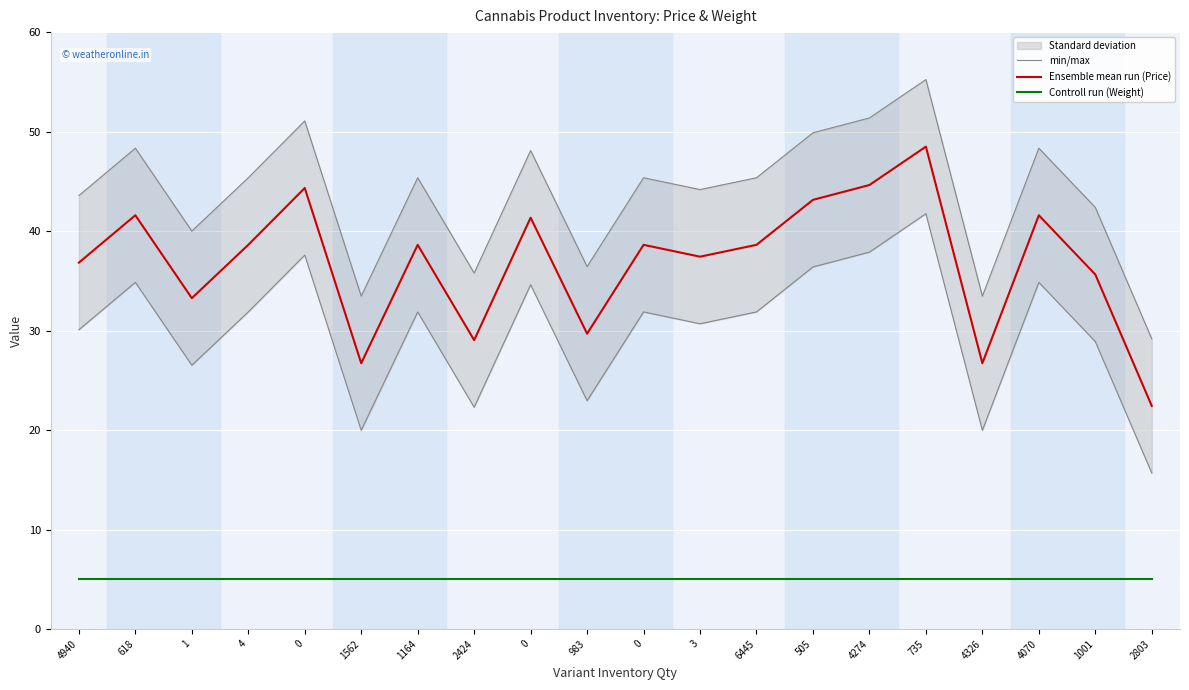

Reading left to right, transcribe all the data shown in this chart.

min/max: 43.6	48.3	40.0	45.4	51.1	33.5	45.4	35.8	48.1	36.4	45.4	44.2	45.4	49.9	51.4	55.2	33.5	48.3	42.4	29.2
Ensemble mean run (Price): 36.8	41.6	33.3	38.6	44.3	26.7	38.6	29.0	41.4	29.7	38.6	37.4	38.6	43.1	44.6	48.5	26.7	41.6	35.6	22.4
Controll run (Weight): 5.0	5.0	5.0	5.0	5.0	5.0	5.0	5.0	5.0	5.0	5.0	5.0	5.0	5.0	5.0	5.0	5.0	5.0	5.0	5.0